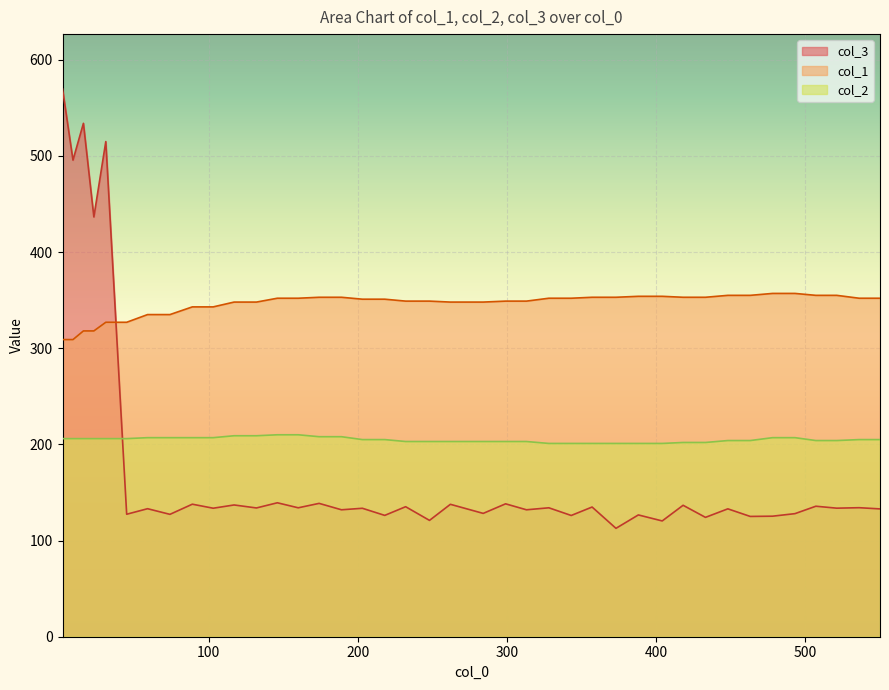

How many values in the col_1 series are below 352?

20